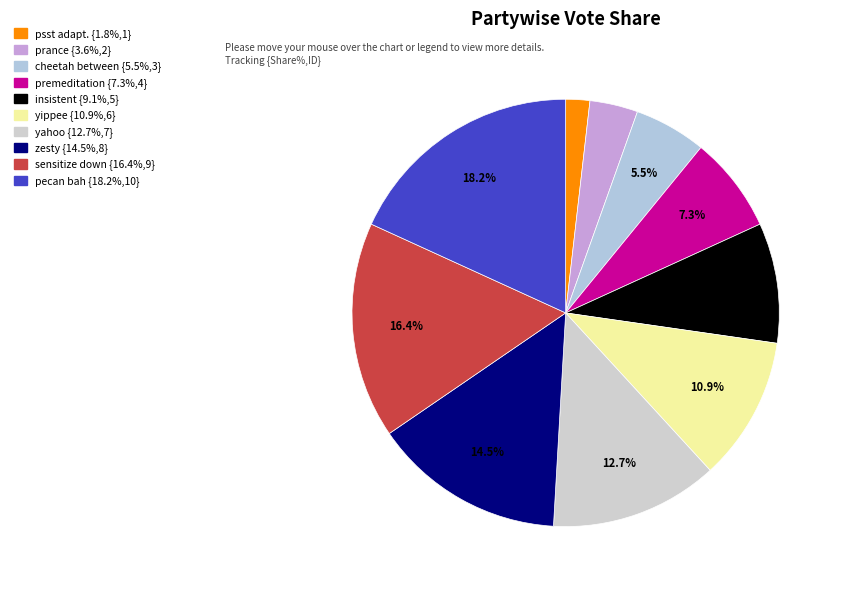

How many segments does this pie chart have?

10